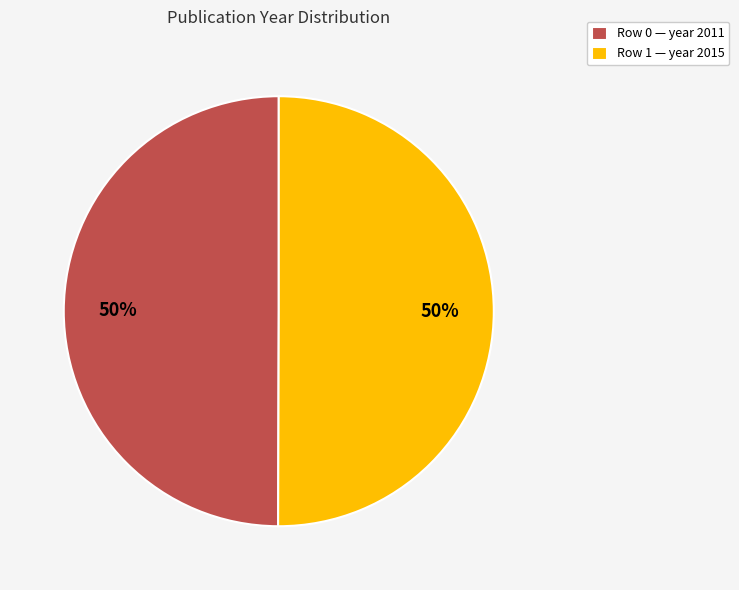

To the nearest percent, what portion does Row 0 — year 2011 represent?

50%